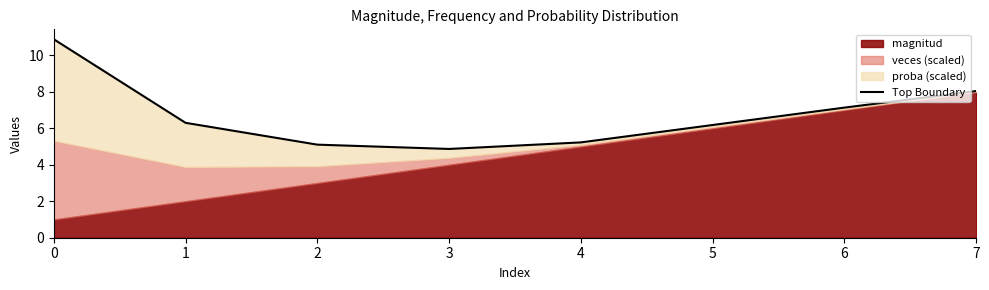

How many points are lower than both their immediate neighbors (excluding endpoints)?

1